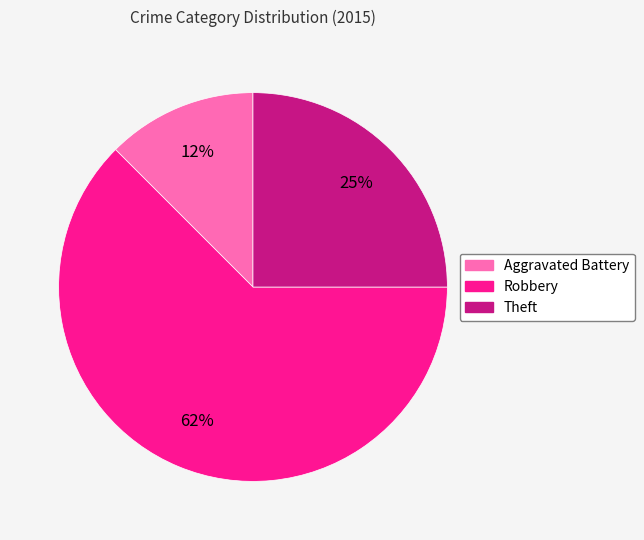

Combined, do Theft and Robbery account for over 50%?

Yes